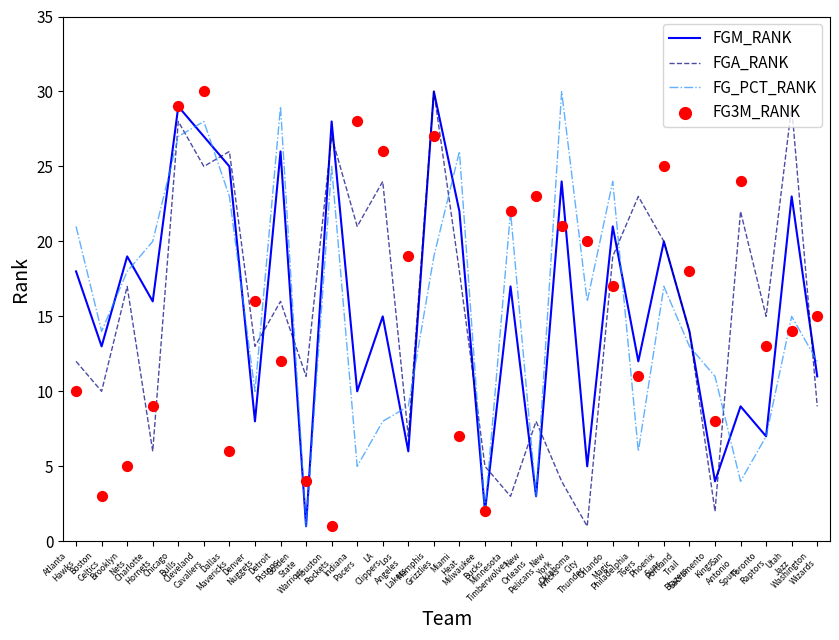

At how many categories does at least one series exceed 18?

22